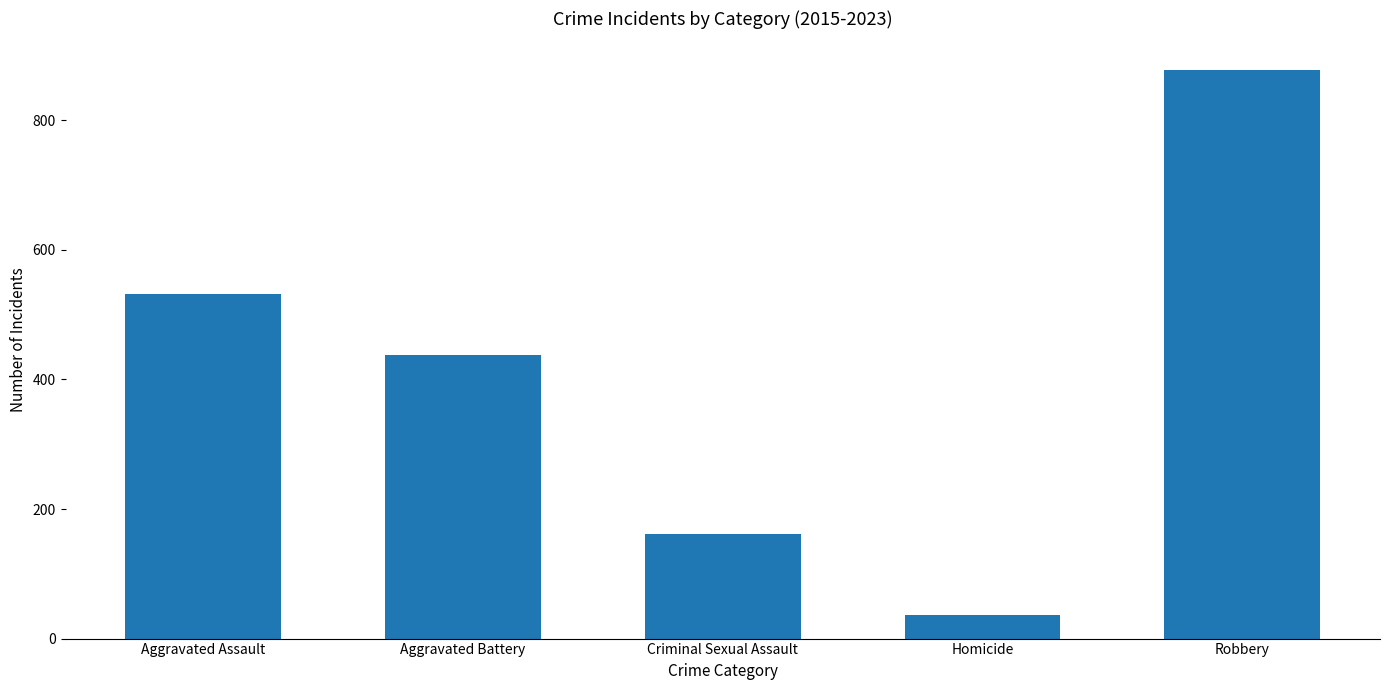

What is the change in value from Aggravated Assault to Criminal Sexual Assault?

-370